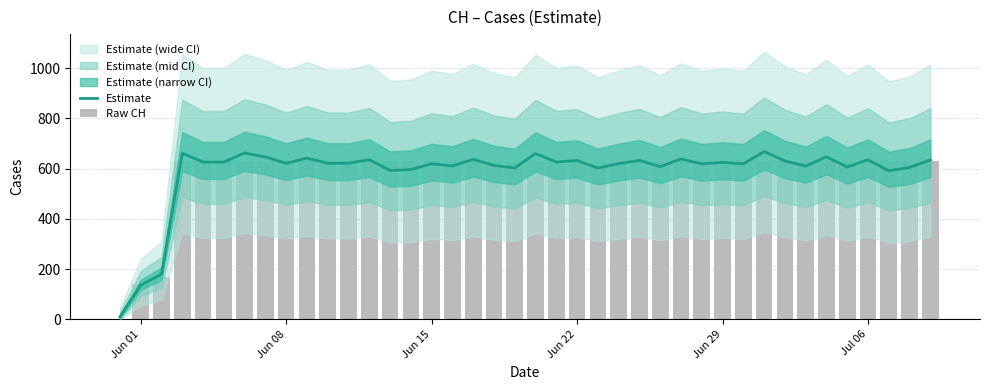

Are the bars horizontal?

No